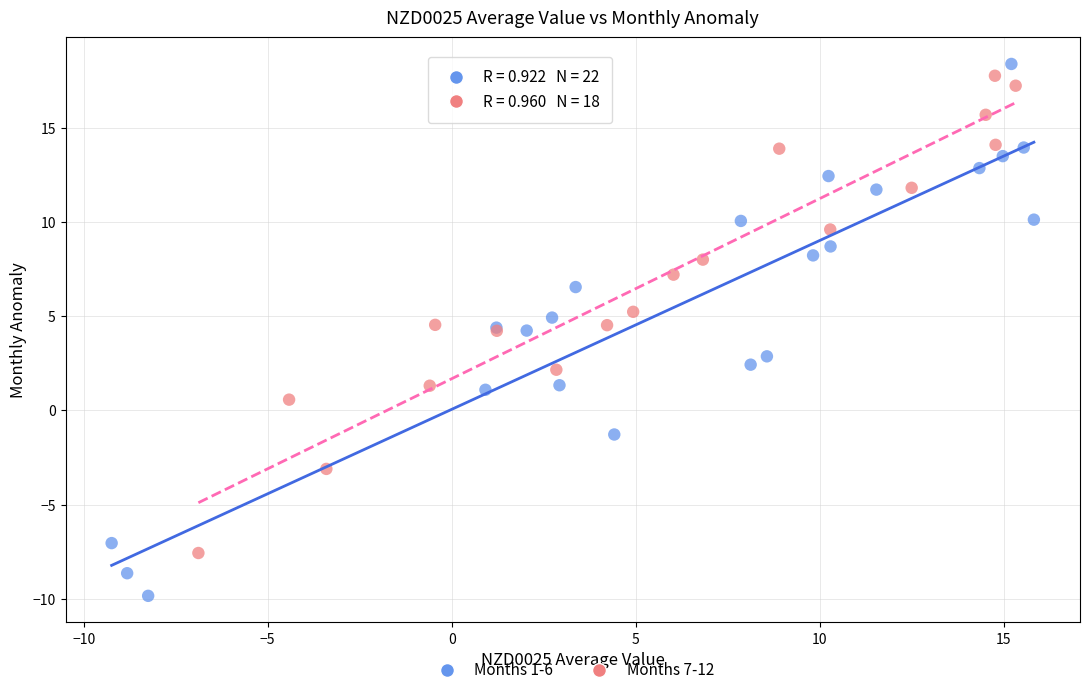

Which series reaches the minimum Y coordinate?

Months 1-6